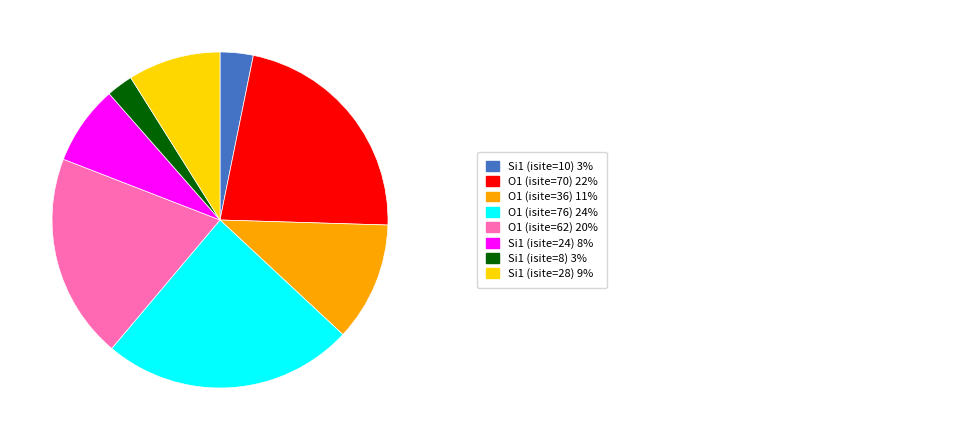

Is there a majority slice in this chart?

No